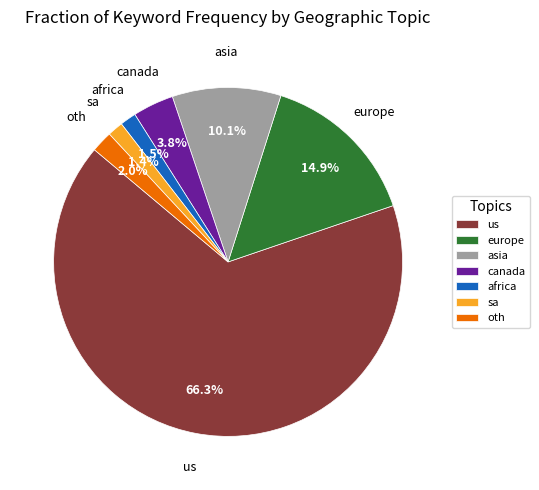

Does us represent more than half of the total?

Yes